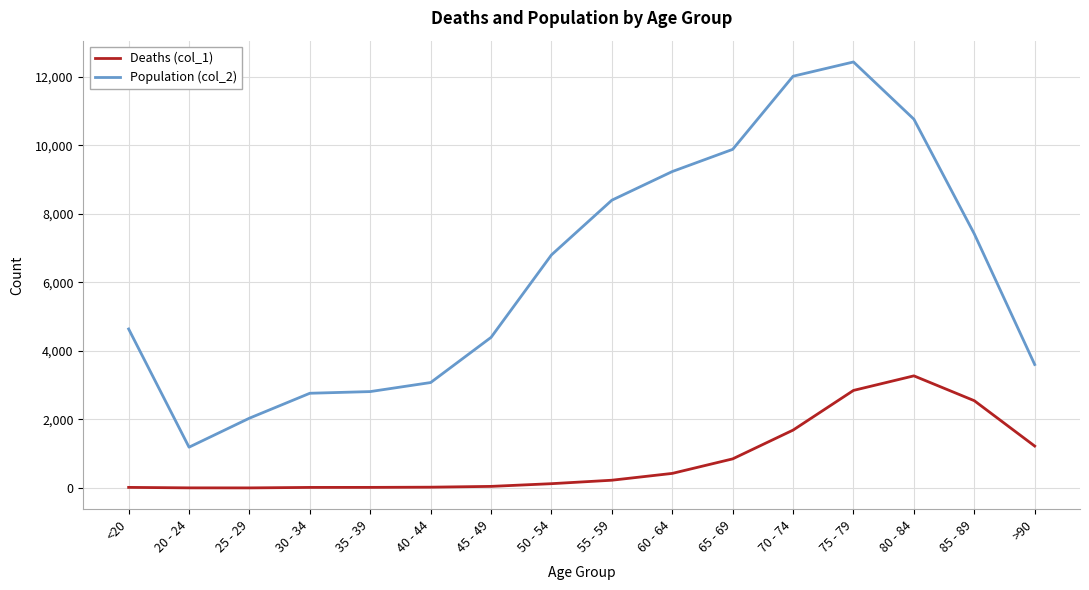

Which category has the highest value across all series?

75 - 79